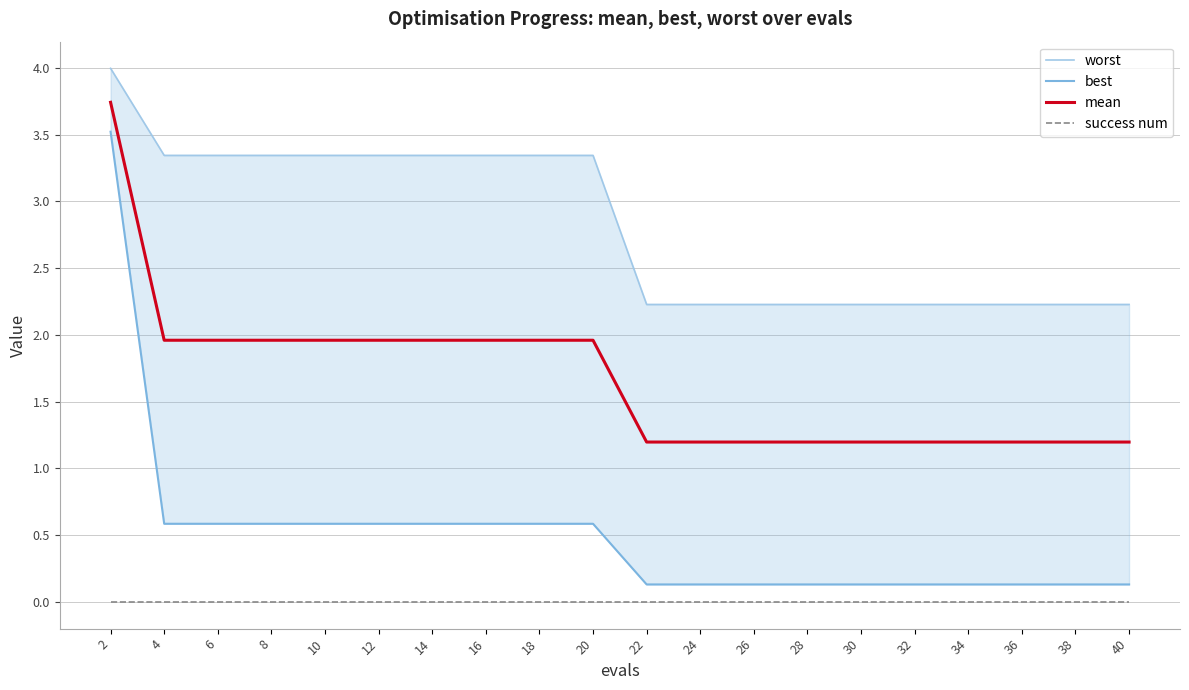

Reading right to left, extract all data points from this chart.

worst: 2.2	2.2	2.2	2.2	2.2	2.2	2.2	2.2	2.2	2.2	3.3	3.3	3.3	3.3	3.3	3.3	3.3	3.3	3.3	4.0
best: 0.1	0.1	0.1	0.1	0.1	0.1	0.1	0.1	0.1	0.1	0.6	0.6	0.6	0.6	0.6	0.6	0.6	0.6	0.6	3.5
mean: 1.2	1.2	1.2	1.2	1.2	1.2	1.2	1.2	1.2	1.2	2.0	2.0	2.0	2.0	2.0	2.0	2.0	2.0	2.0	3.7
success num: 0.0	0.0	0.0	0.0	0.0	0.0	0.0	0.0	0.0	0.0	0.0	0.0	0.0	0.0	0.0	0.0	0.0	0.0	0.0	0.0